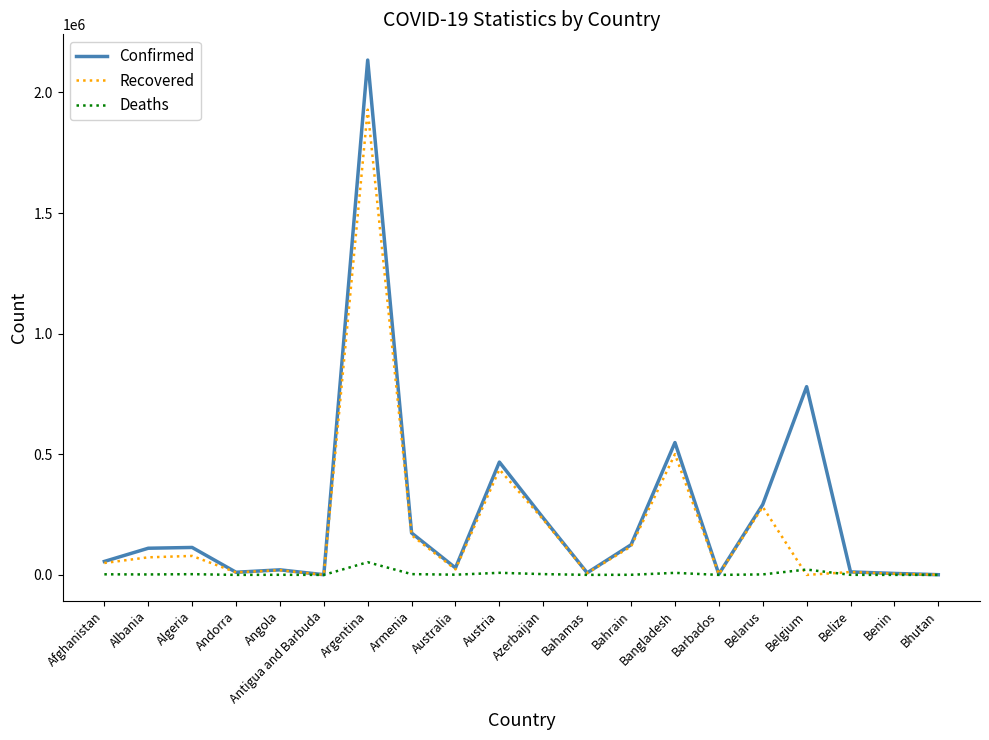

True or false: Recovered has more than 1 interior local peaks.

True